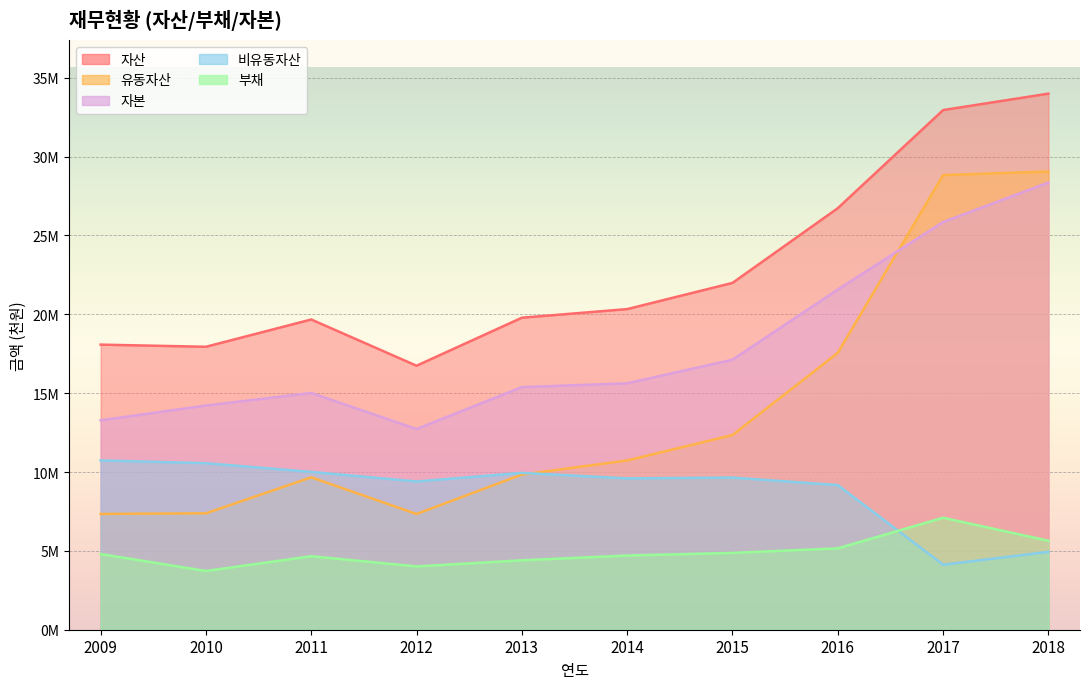

How many lines are shown in the chart?

5